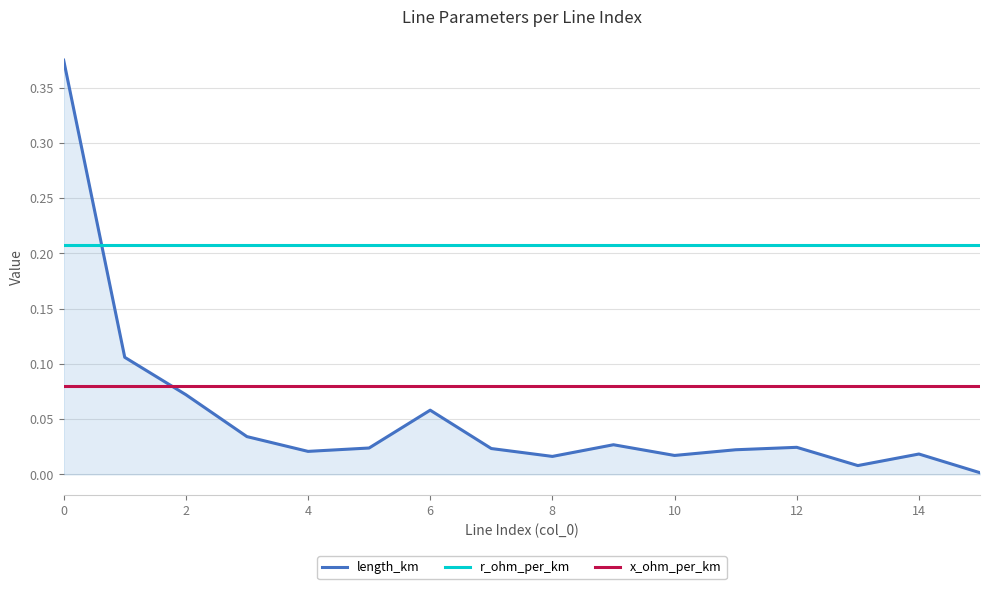

How many times do x_ohm_per_km and length_km cross each other?

1